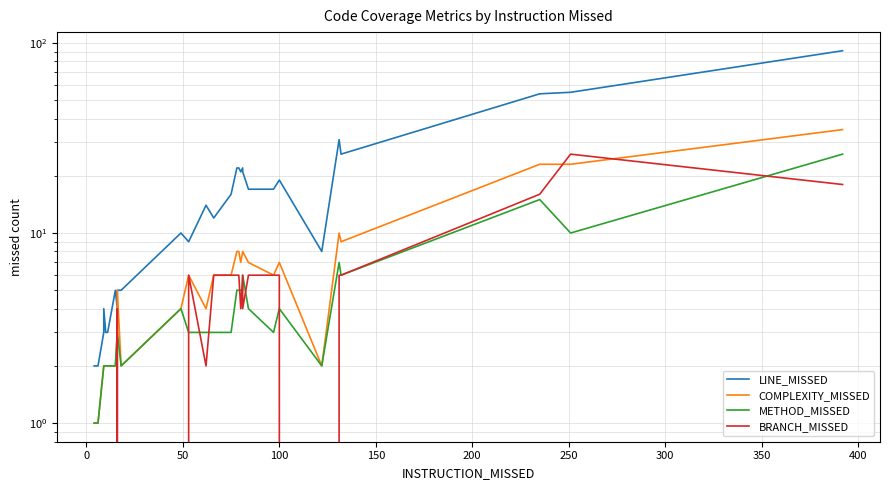

What is the sum of all METHOD_MISSED values?

151